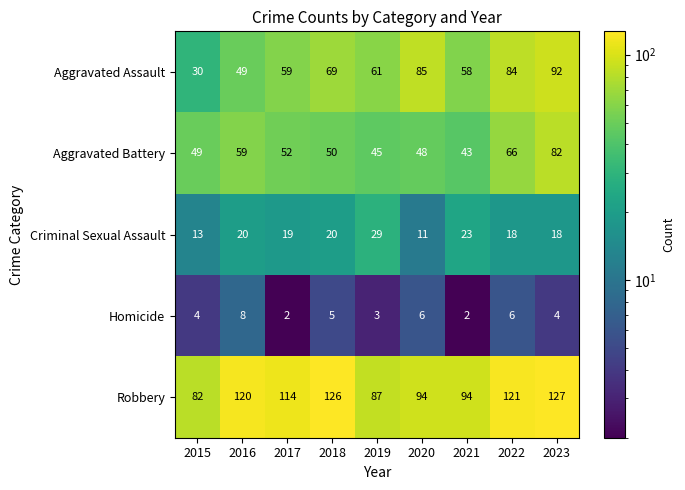

What is the maximum value shown in the chart?

127